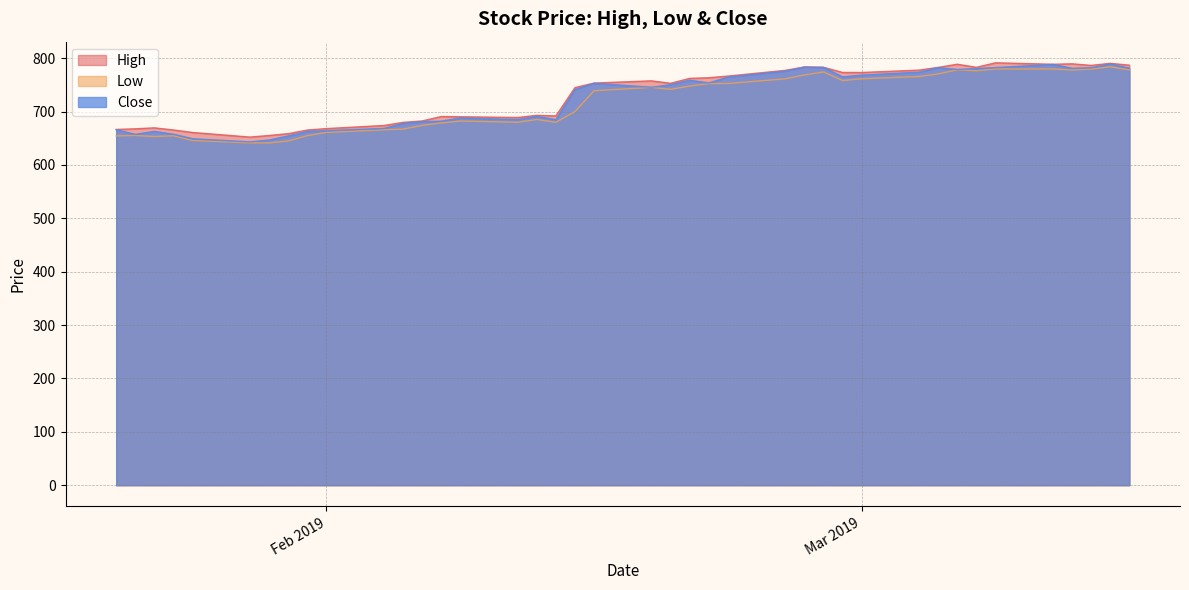

What is the difference between the second highest and minimum values in the Close series?

145.2